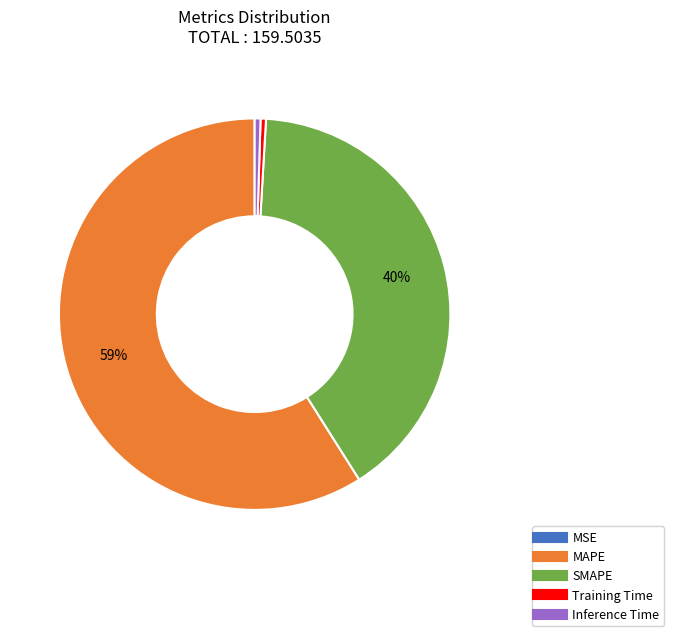

Do SMAPE and Training Time together represent more than half of the pie?

No